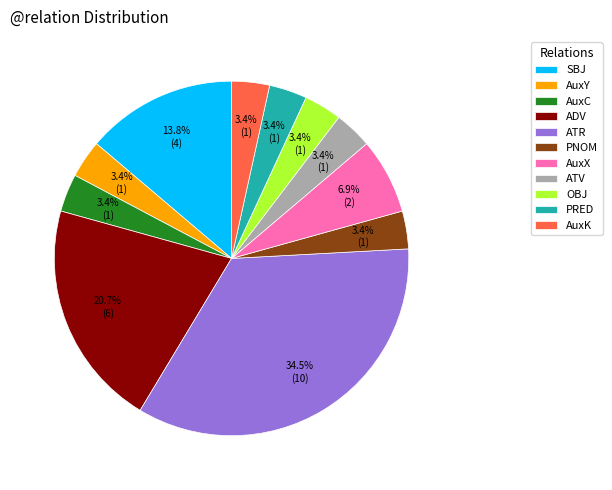

How many segments does this pie chart have?

11